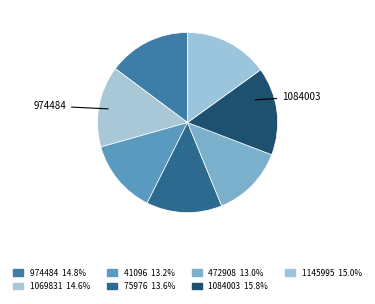

To the nearest percent, what is the average slice percentage?

14%